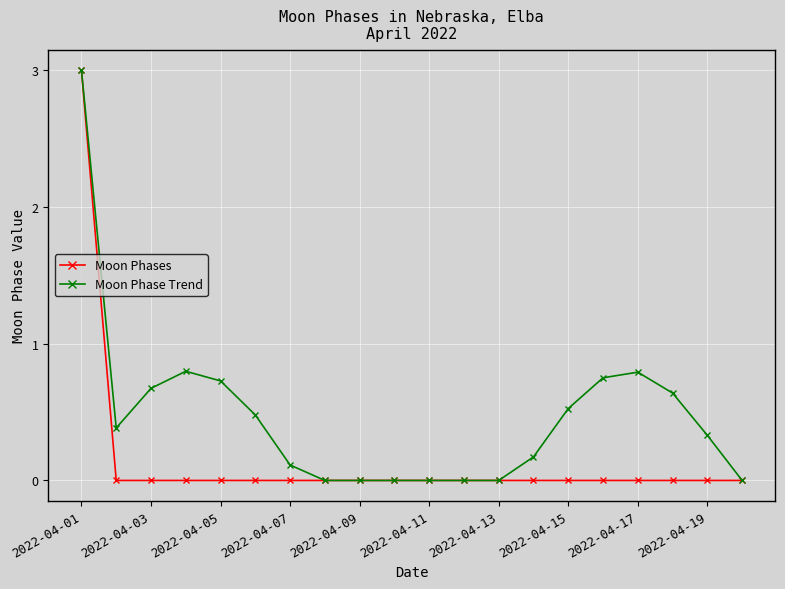

Rank the series by their average value, from highest to lowest.

Moon Phase Trend, Moon Phases